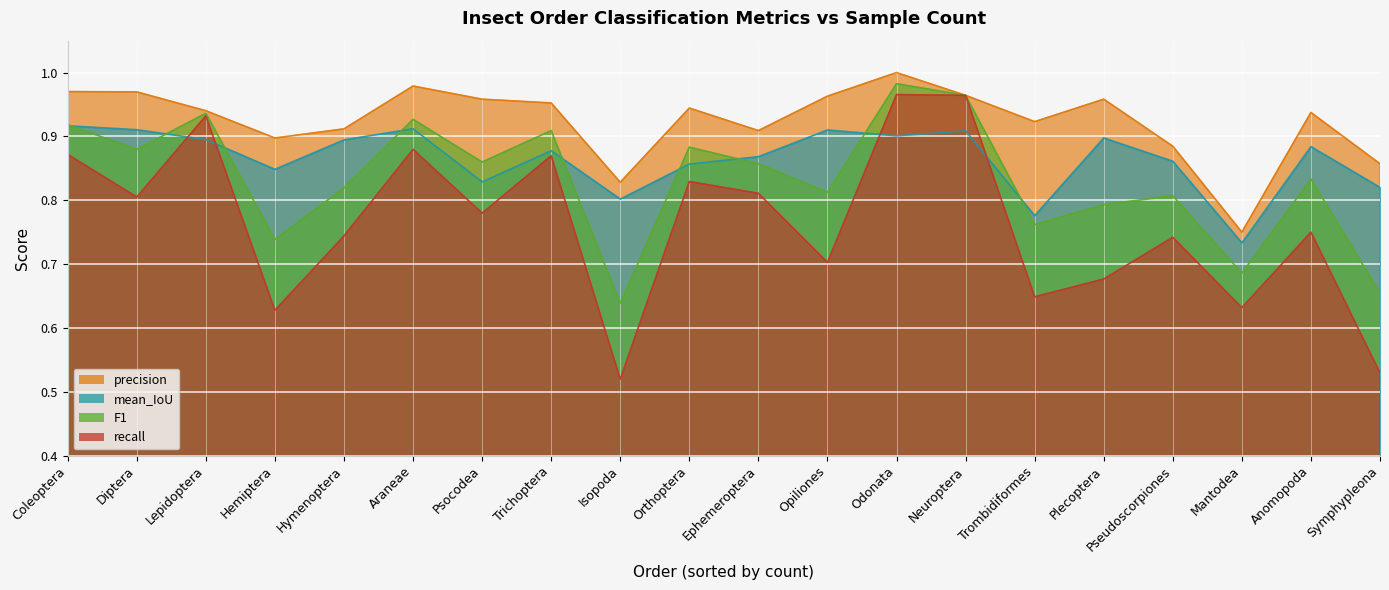

How many interior local peaks does the mean_IoU series have?

6